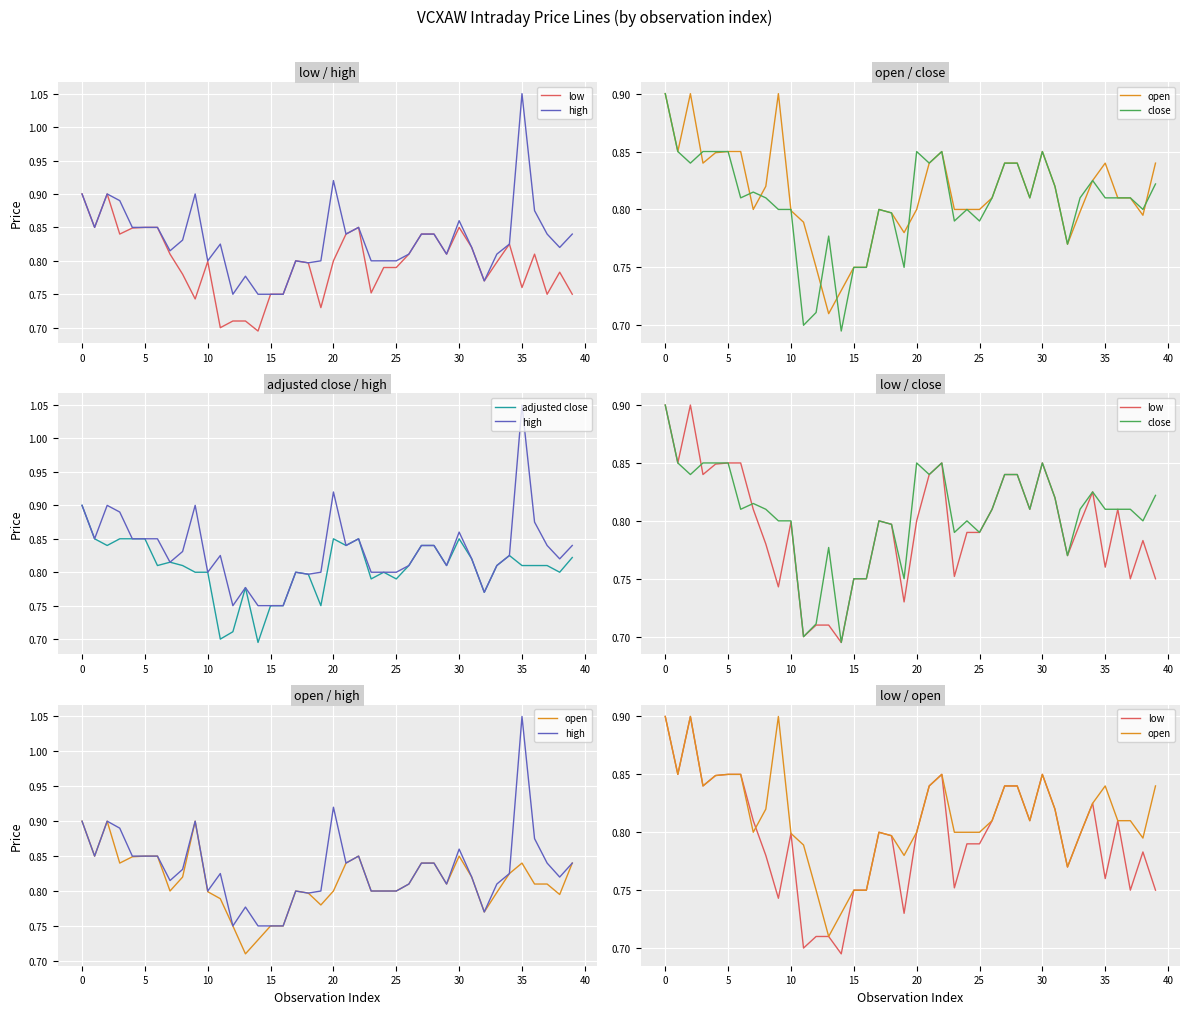

The close series shows 0.7 at 11. True or false?

True